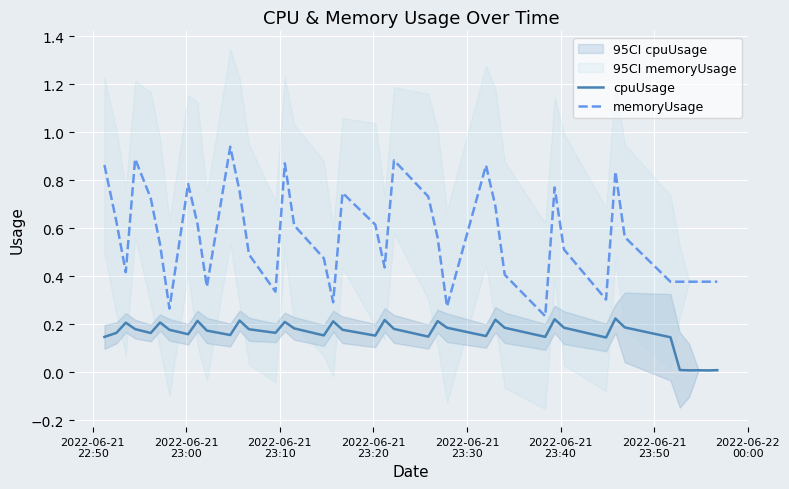

Which series has the largest total across all categories?

memoryUsage